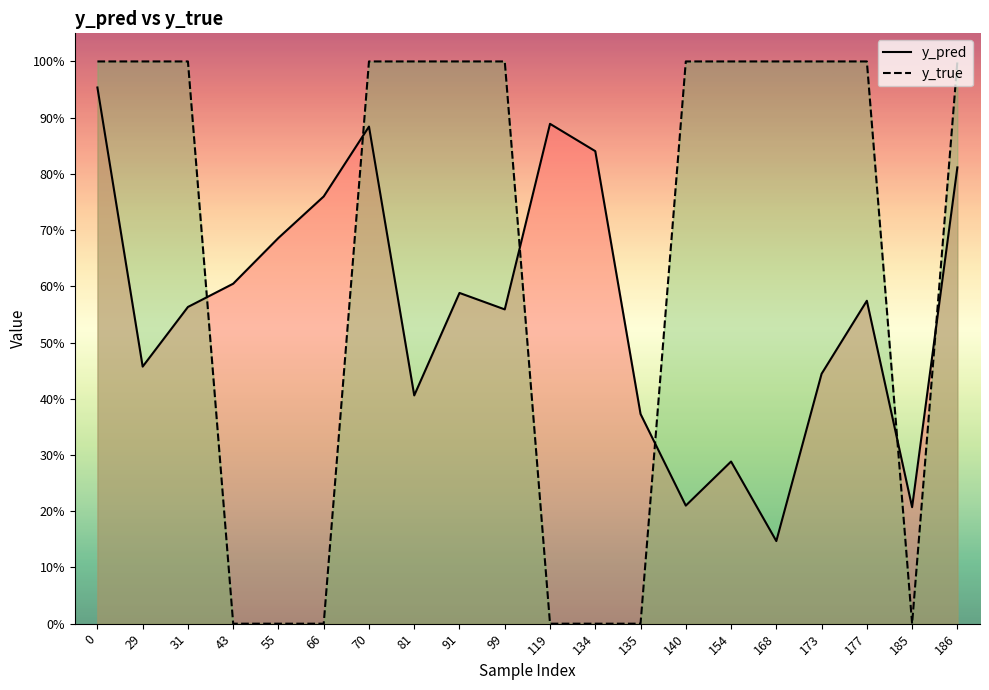

Reading right to left, what are all the values shown in this chart?

y_pred: 0.8	0.2	0.6	0.4	0.1	0.3	0.2	0.4	0.8	0.9	0.6	0.6	0.4	0.9	0.8	0.7	0.6	0.6	0.5	1.0
y_true: 1.0	0.0	1.0	1.0	1.0	1.0	1.0	0.0	0.0	0.0	1.0	1.0	1.0	1.0	0.0	0.0	0.0	1.0	1.0	1.0